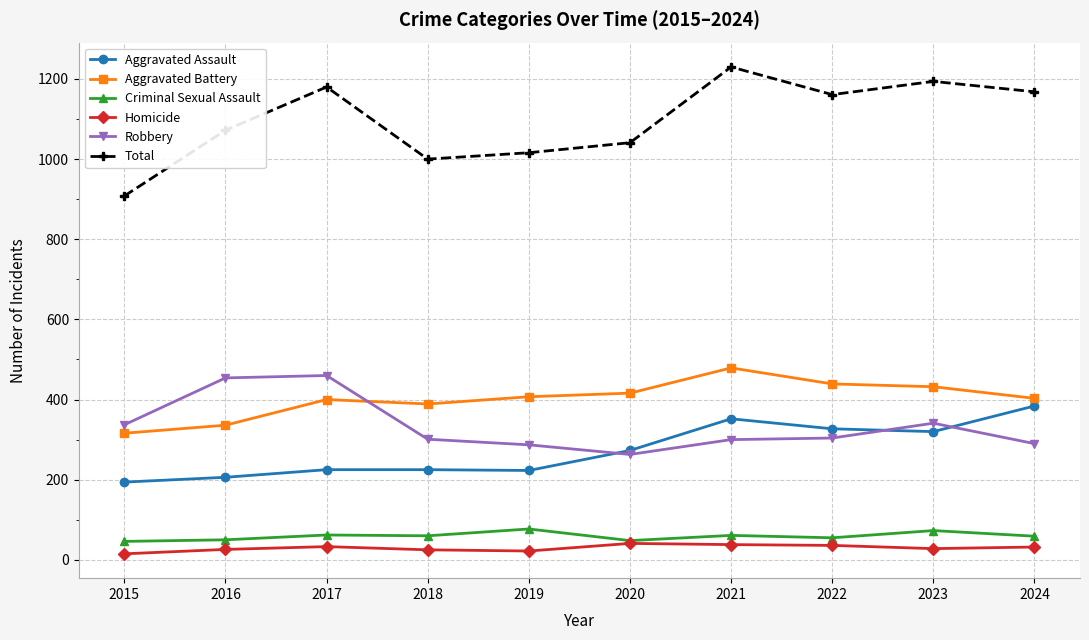

What is the maximum value for Aggravated Battery?

479